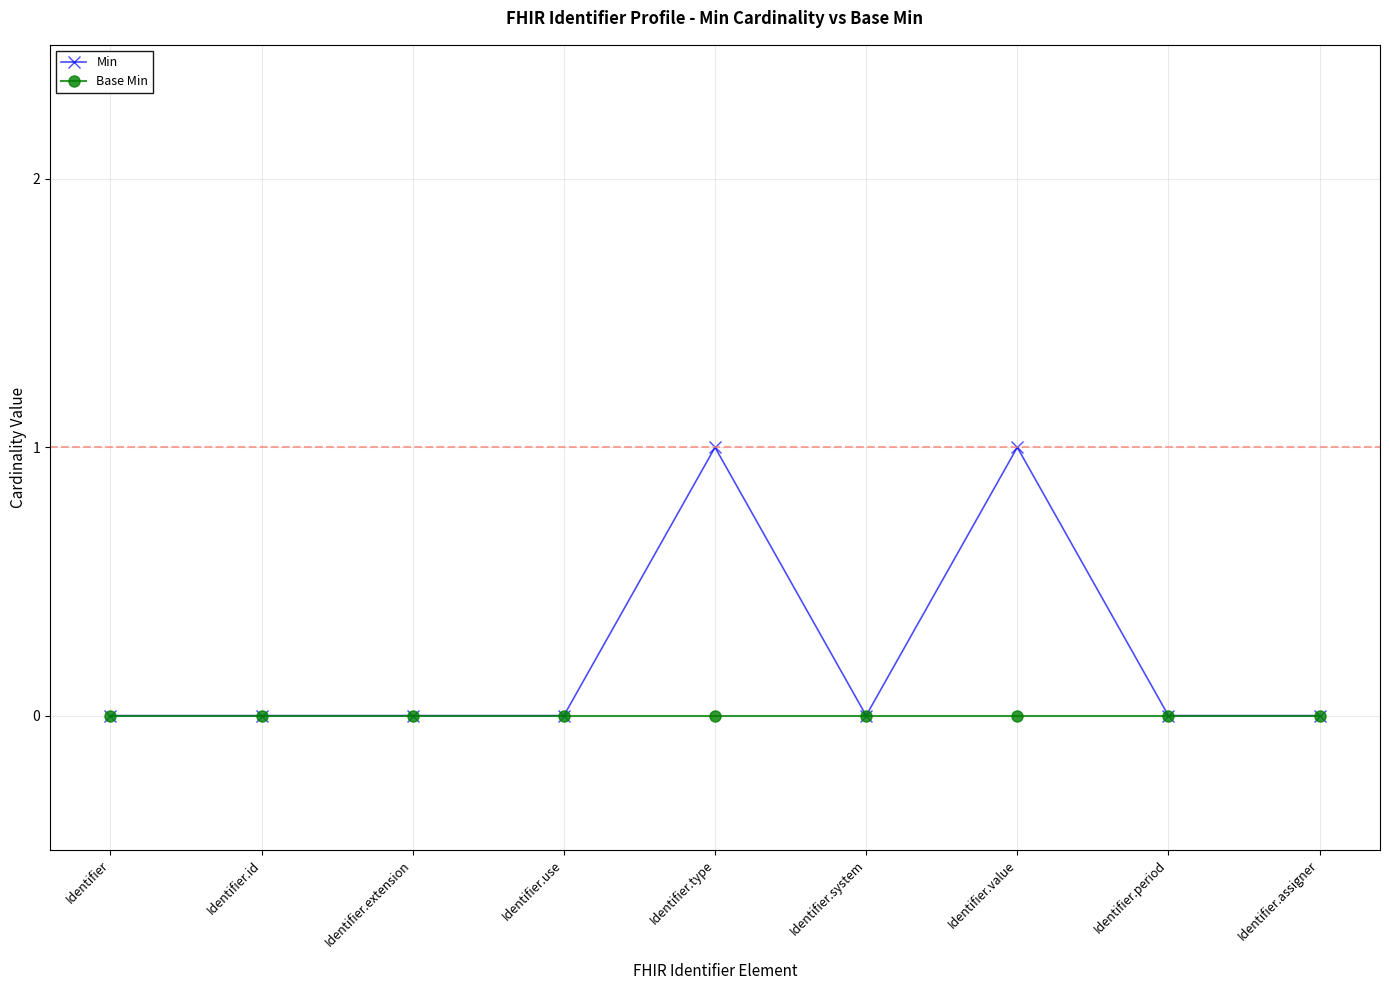

Which series has the widest spread of values?

Min